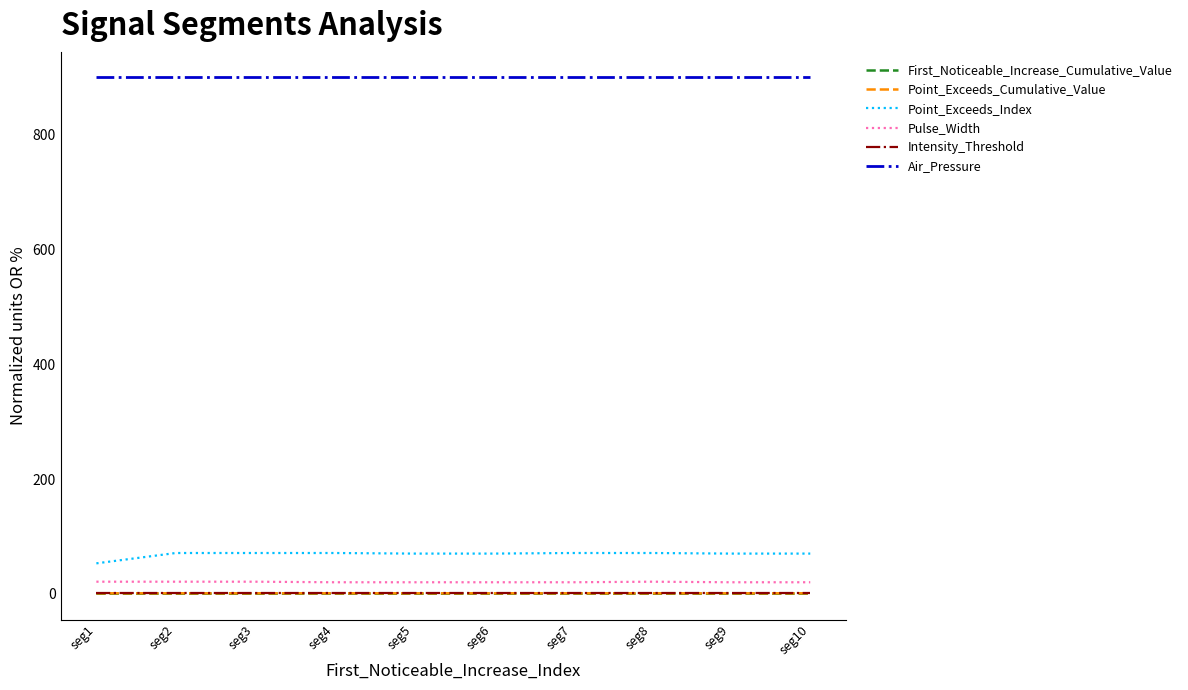

True or false: Pulse_Width and Air_Pressure intersect in this chart.

False